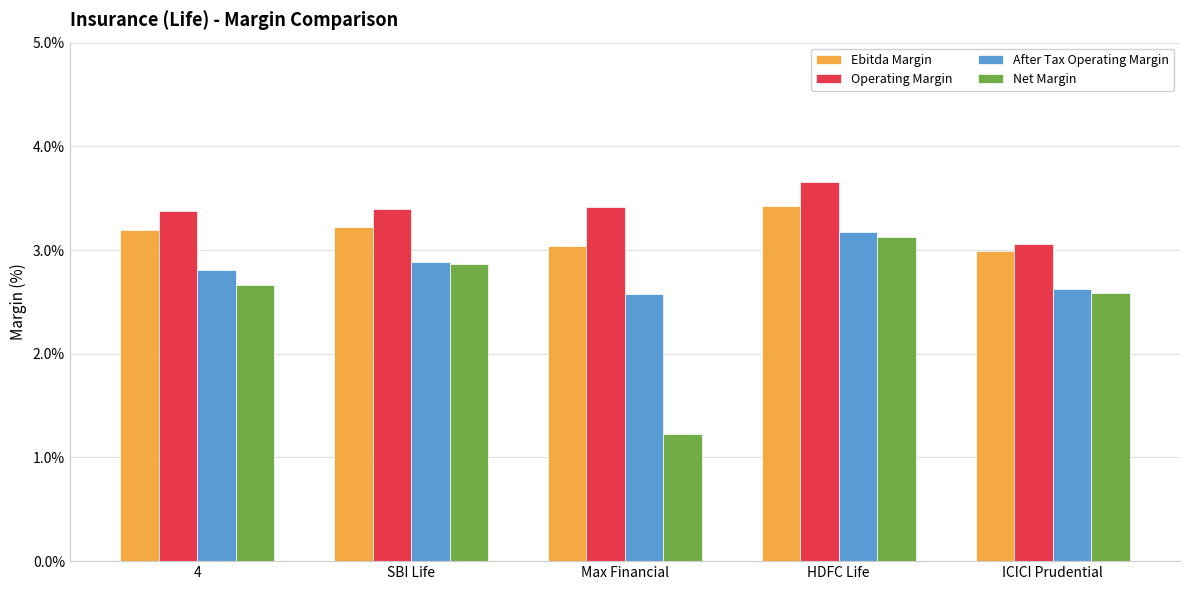

Reading right to left, transcribe all the data shown in this chart.

Ebitda Margin: 3.0	3.4	3.0	3.2	3.2
Operating Margin: 3.1	3.7	3.4	3.4	3.4
After Tax Operating Margin: 2.6	3.2	2.6	2.9	2.8
Net Margin: 2.6	3.1	1.2	2.9	2.7